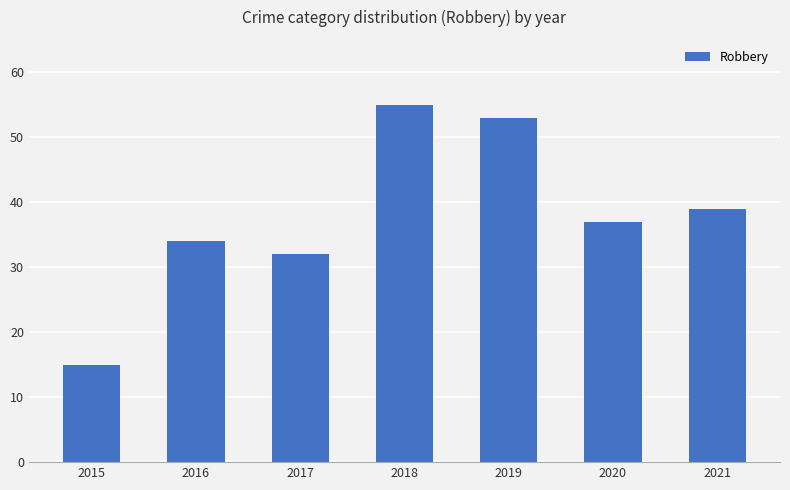

Between 2021 and 2020, which is larger?

2021